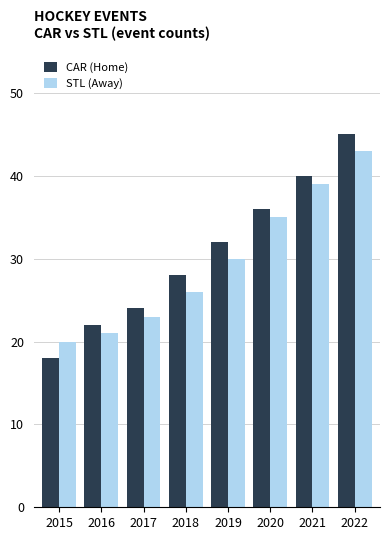

What is the value of the CAR (Home) bar at the 5th from the left?

32